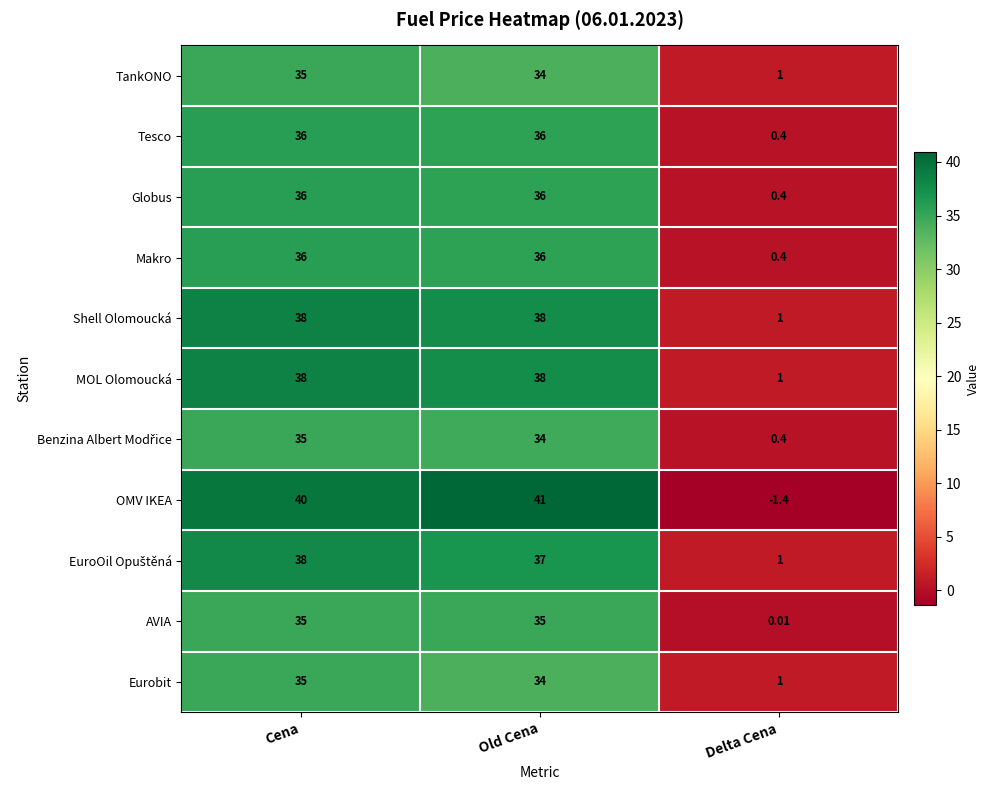

Which series has the largest range (max minus min)?

OMV IKEA